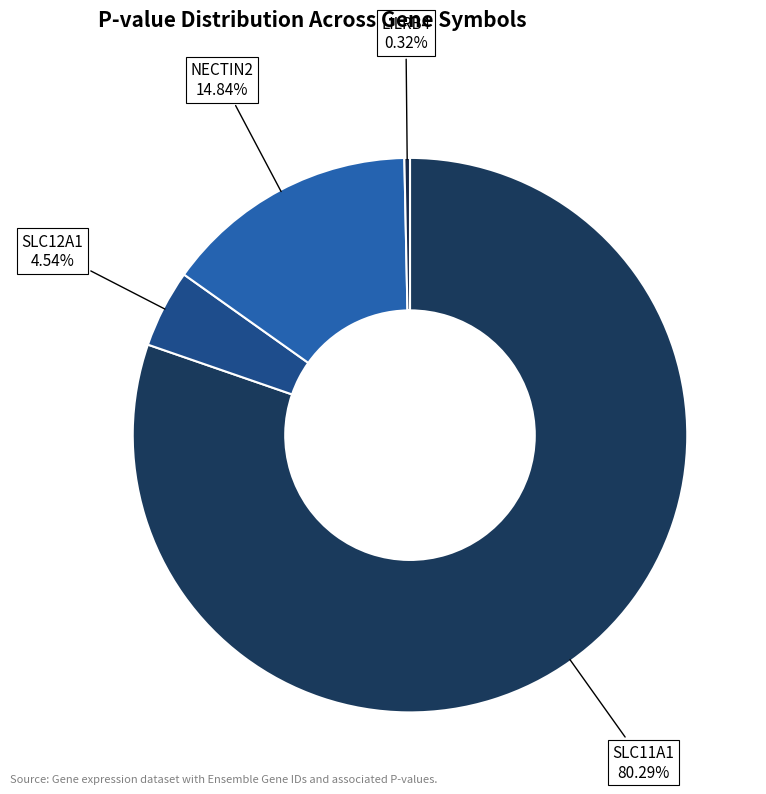

How many segments does this pie chart have?

4